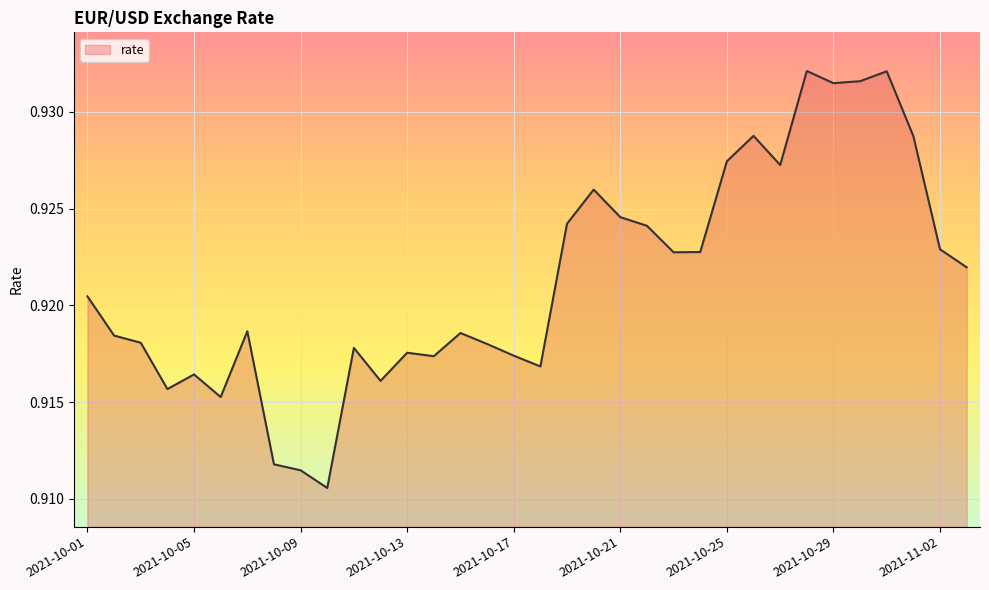

How many lines are shown in the chart?

1